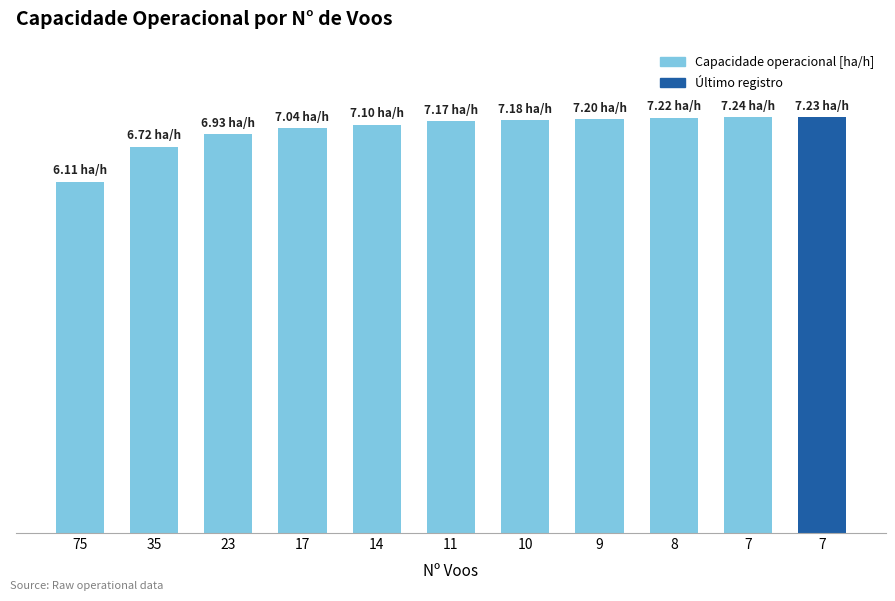

What is the ratio of the value at 17 to the value at 75?

1.2